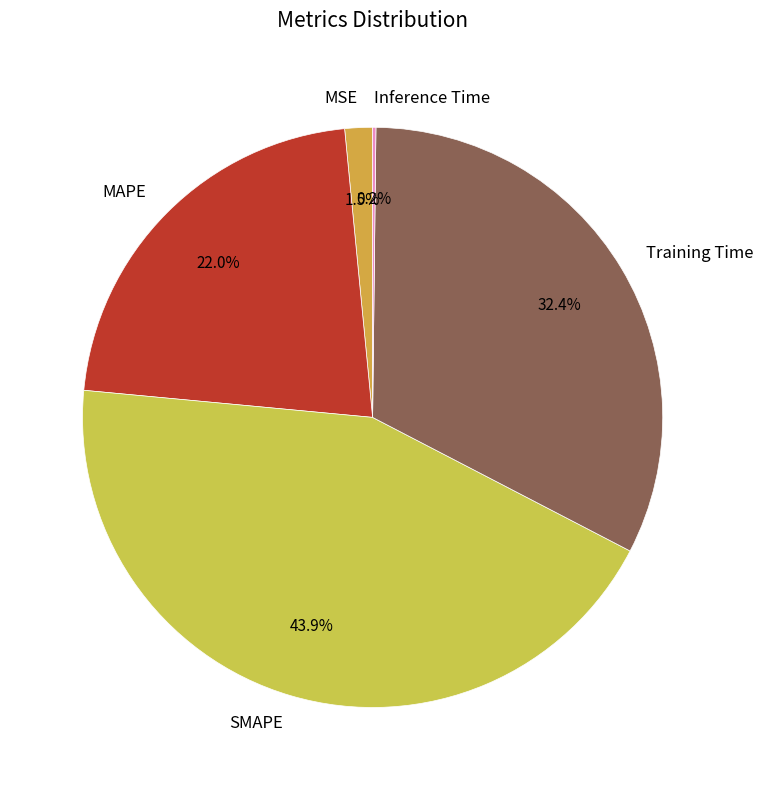

To the nearest percent, what is the difference between the largest and smallest slice percentages?

44%